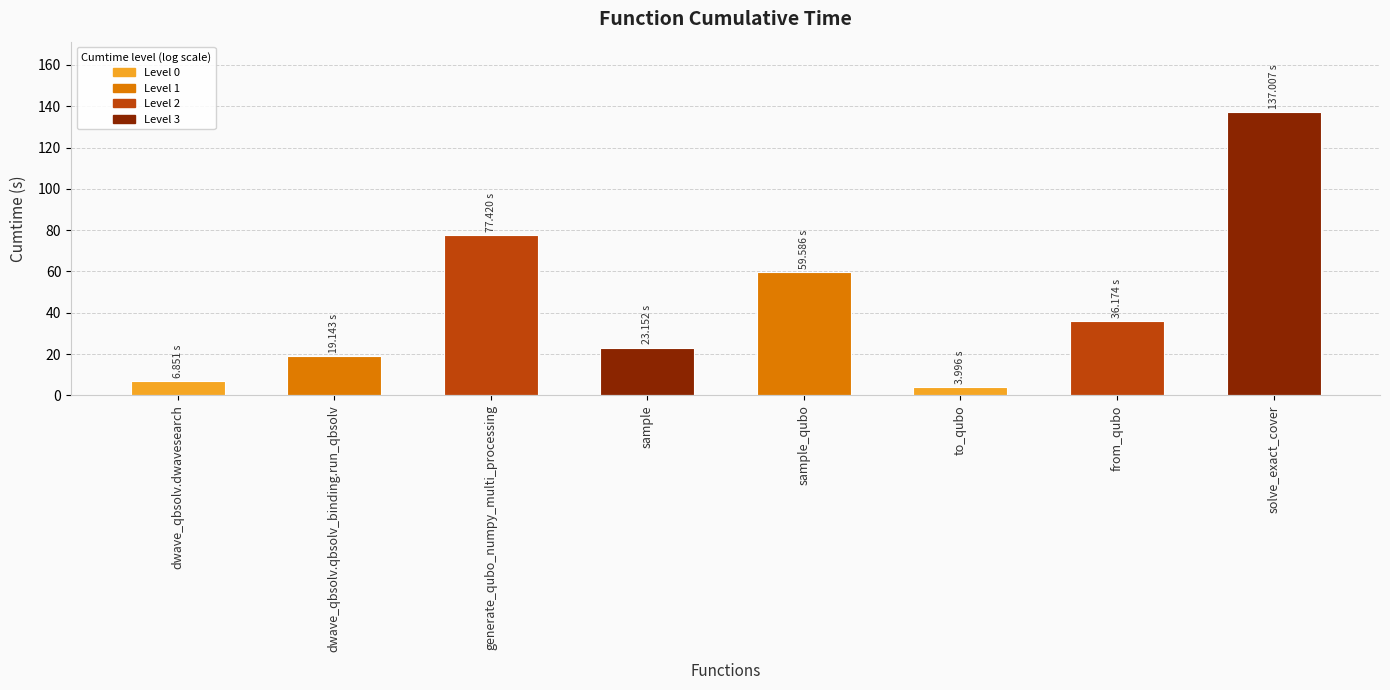

Reading right to left, transcribe all the data shown in this chart.

137.0	36.2	4.0	59.6	23.2	77.4	19.1	6.9